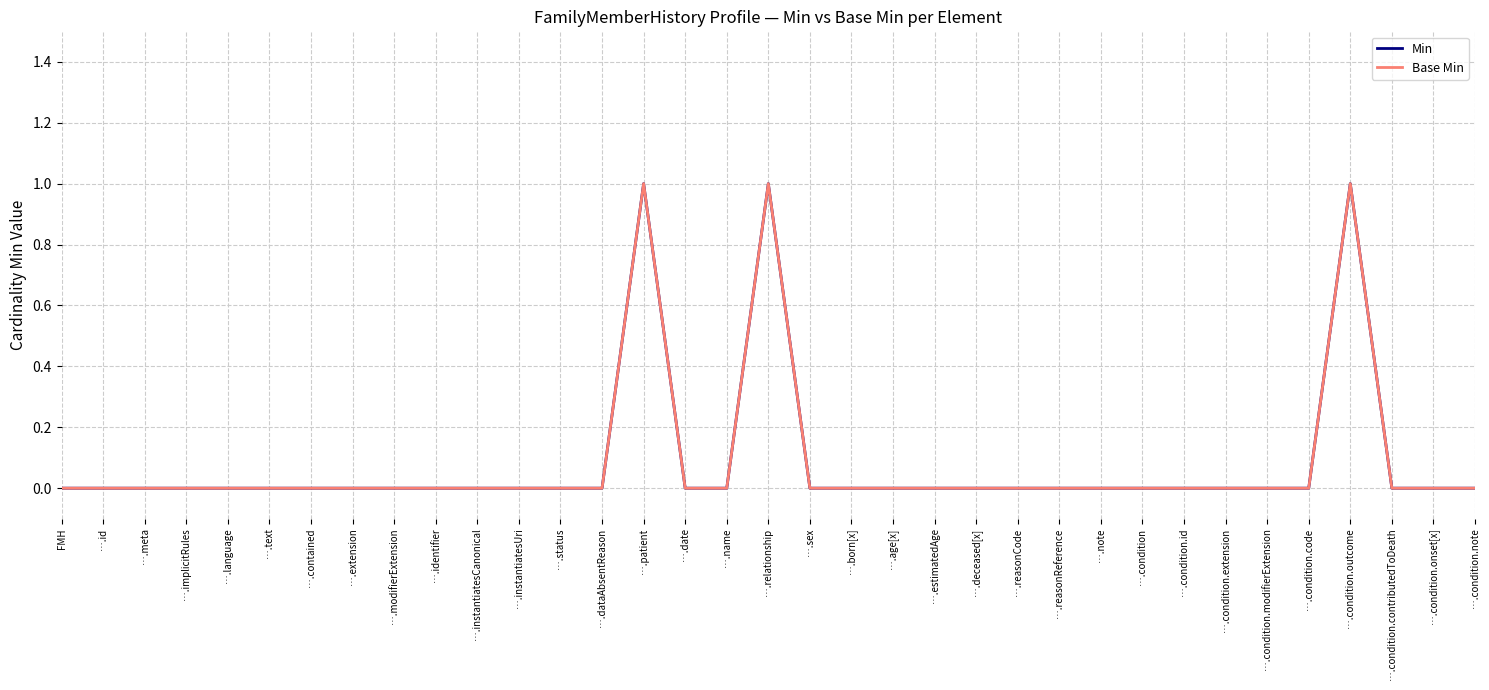

True or false: Min and Base Min intersect in this chart.

False